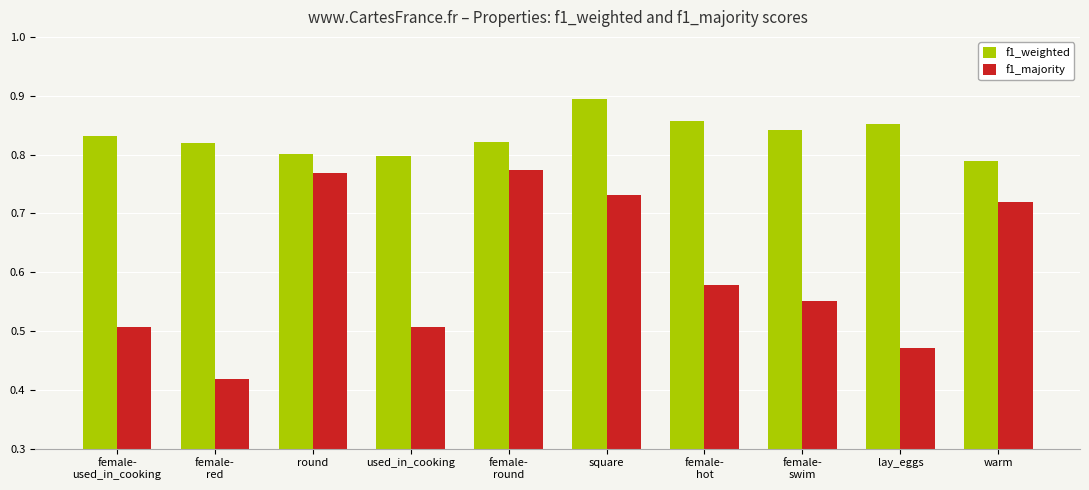

List the series in order of their overall mean, lowest first.

f1_majority, f1_weighted